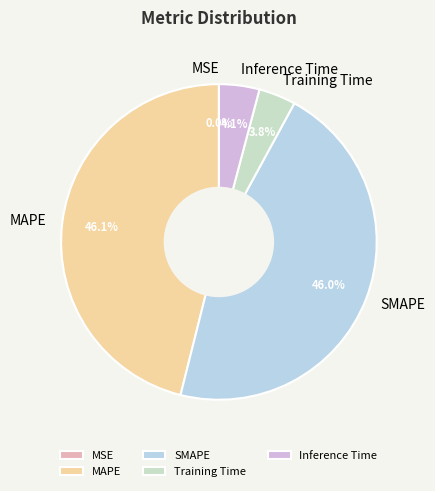

What percentage do MAPE and Training Time together represent?

49.9%